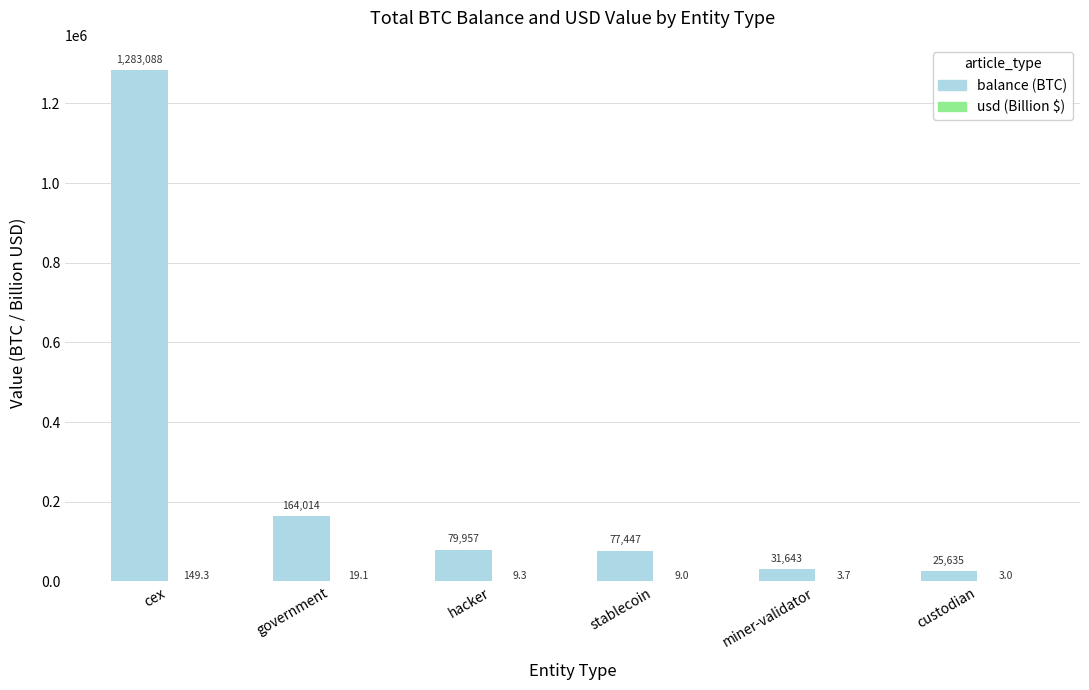

Which series has the largest total across all categories?

balance (BTC)